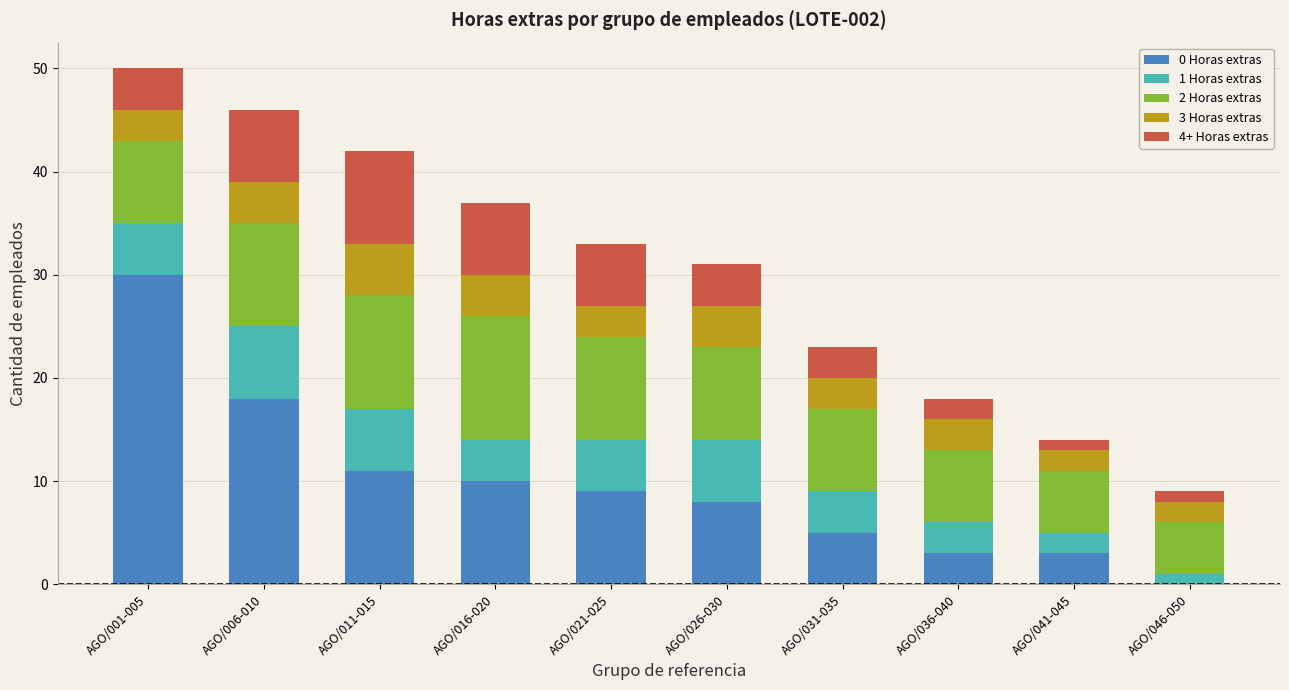

How many values in 0 Horas extras are above zero?

9